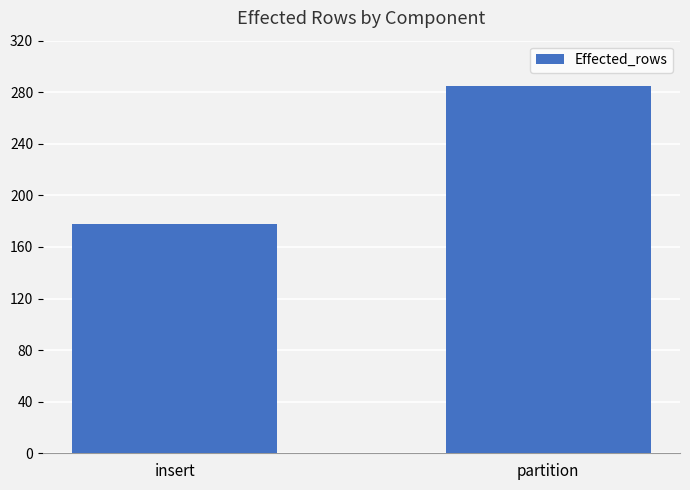

Does the chart contain any negative values?

No